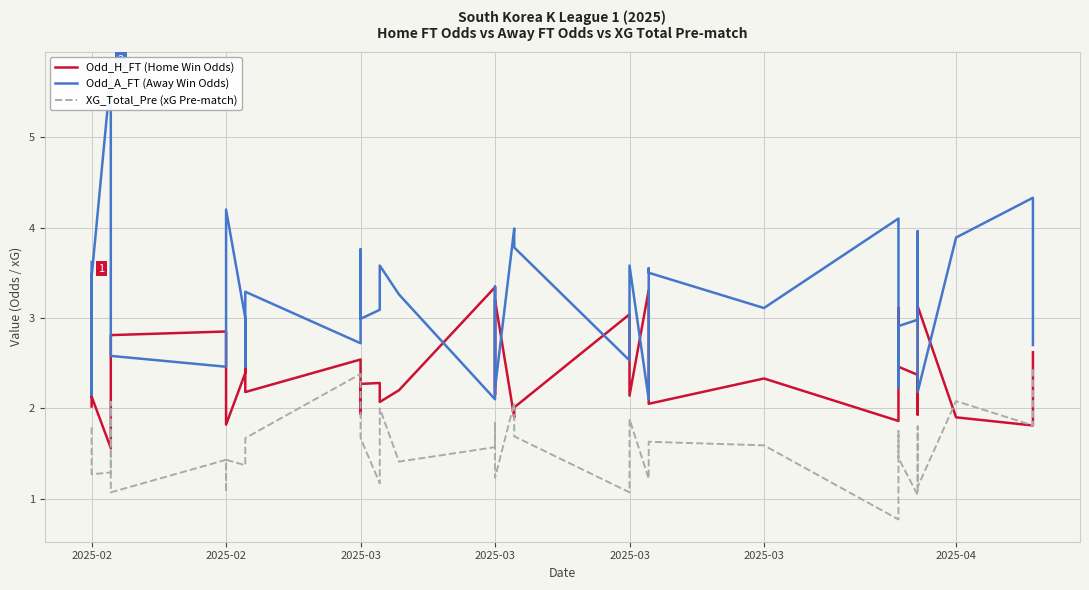

Which series has the largest total across all categories?

Odd_A_FT (Away Win Odds)